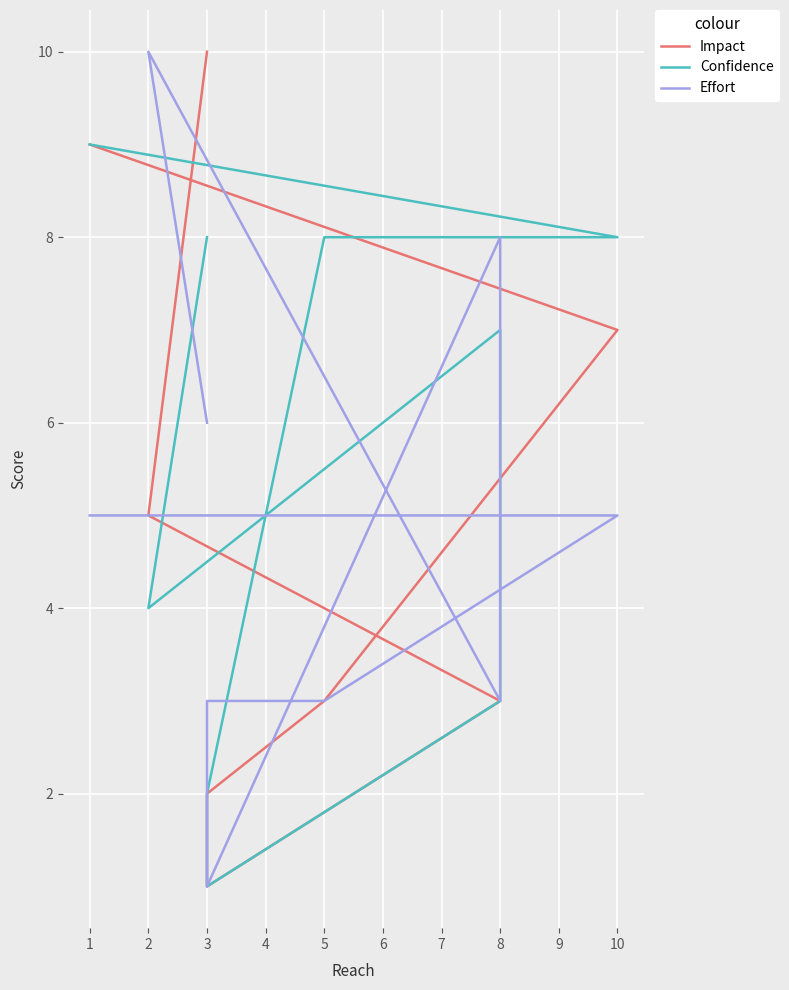

Reading left to right, transcribe all the data shown in this chart.

Impact: 10	5	3	3	1	2	3	7	9
Confidence: 8	4	7	3	1	2	8	8	9
Effort: 6	10	3	8	1	3	3	5	5